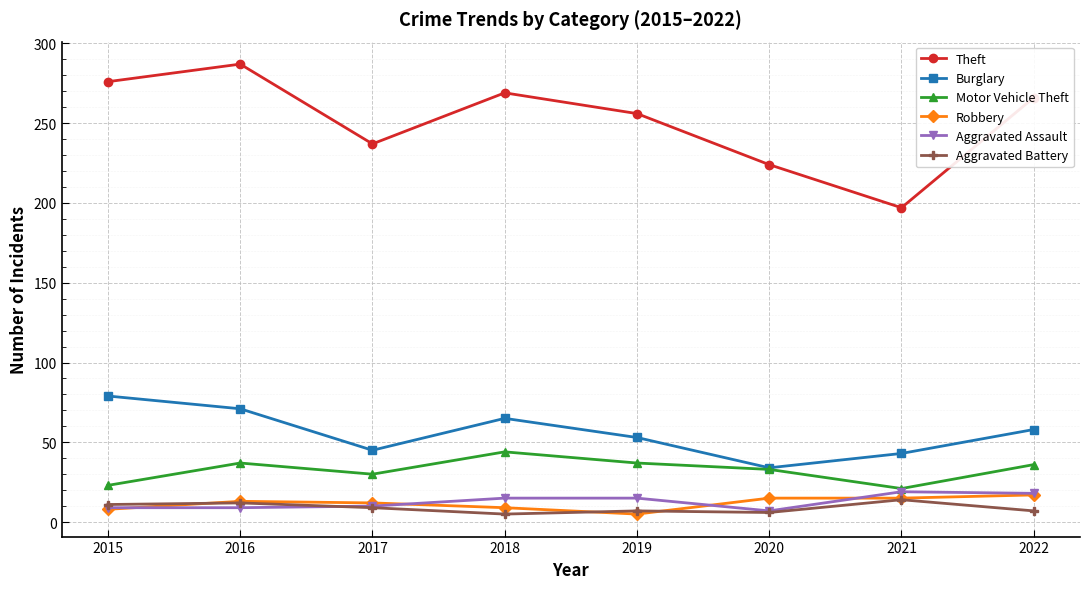

Which series has the largest total across all categories?

Theft